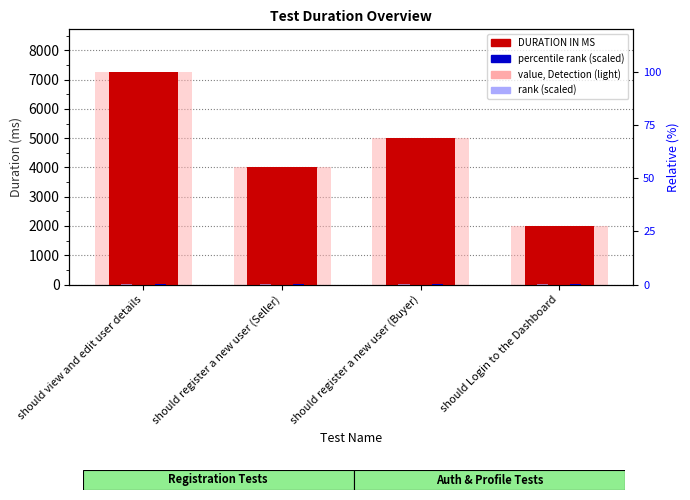

What is the difference between the value, Detection (light) values at should register a new user (Seller) and should view and edit user details?

3233.0